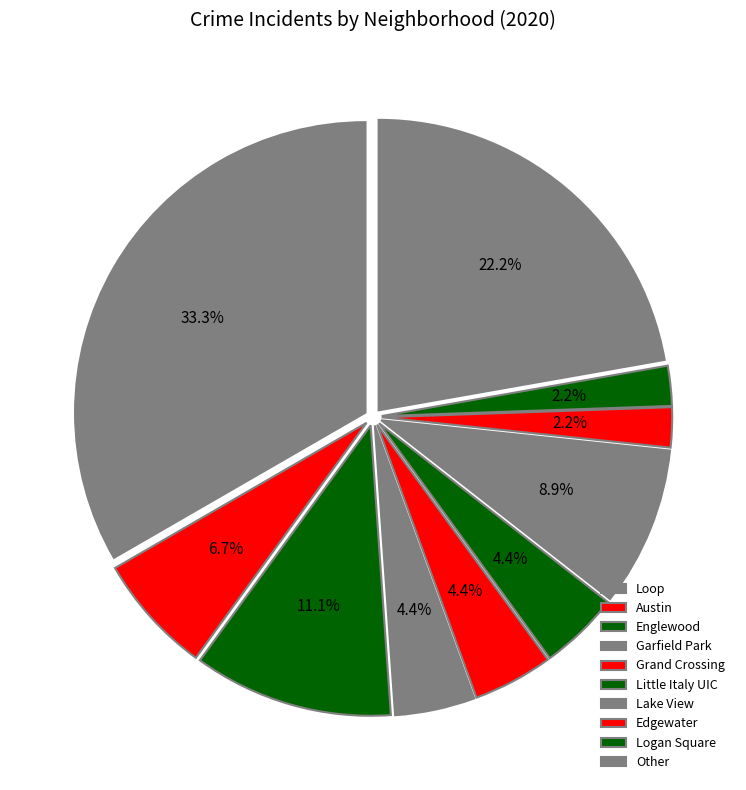

How many slices are in this pie chart?

10